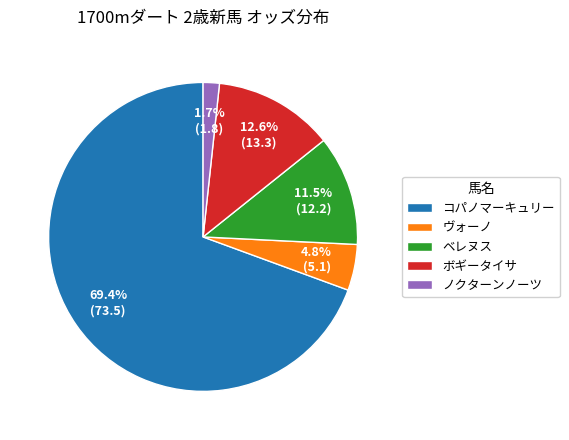

How many slices are in this pie chart?

5